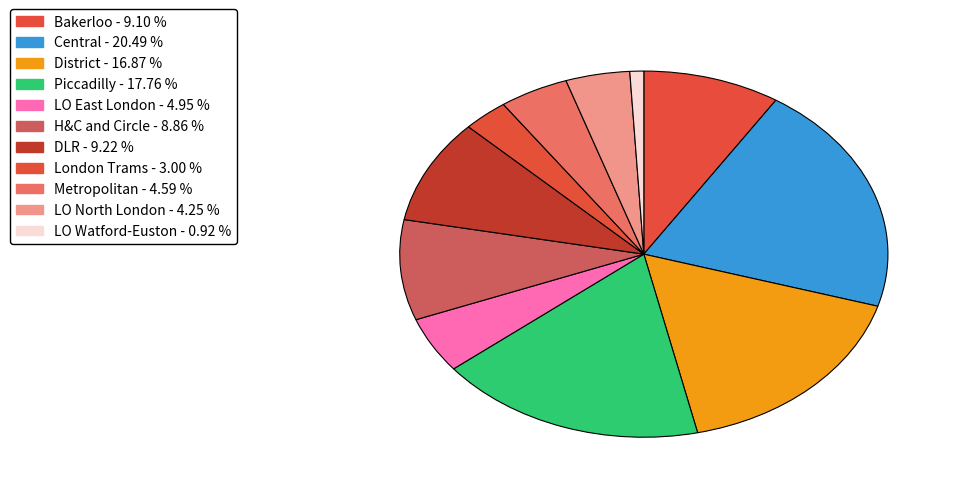

What is the change in value from Central to Metropolitan?

-391153.0